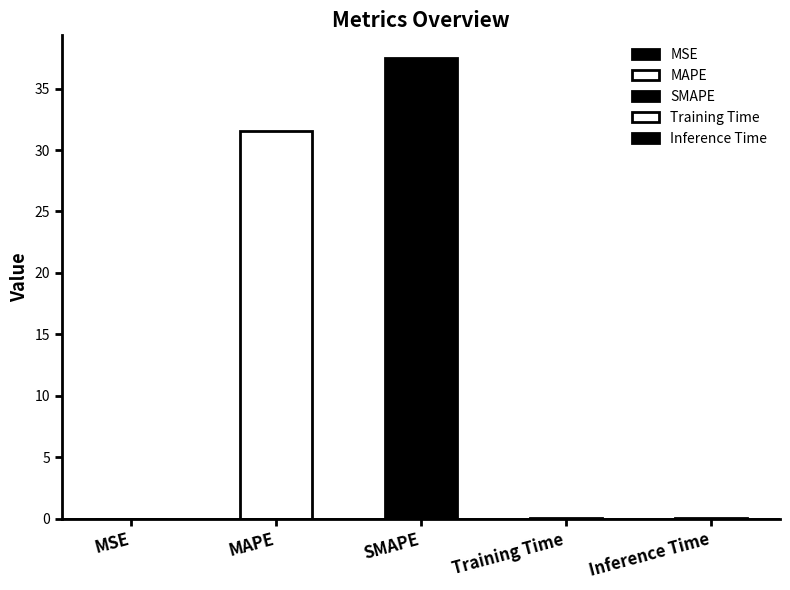

Reading right to left, what are all the values shown in this chart?

Inference Time=0.0	Training Time=0.0	SMAPE=37.5	MAPE=31.6	MSE=0.0